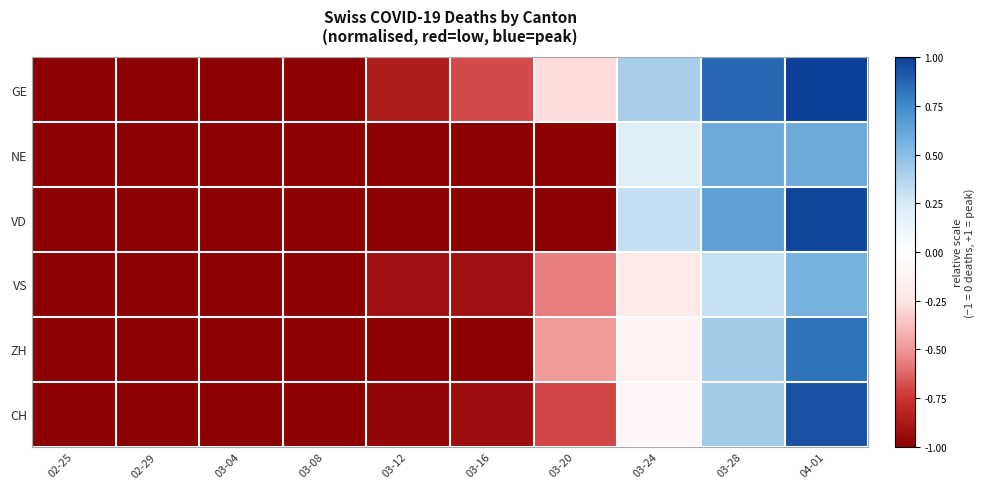

What is the total value across all series at 03-24?

0.5